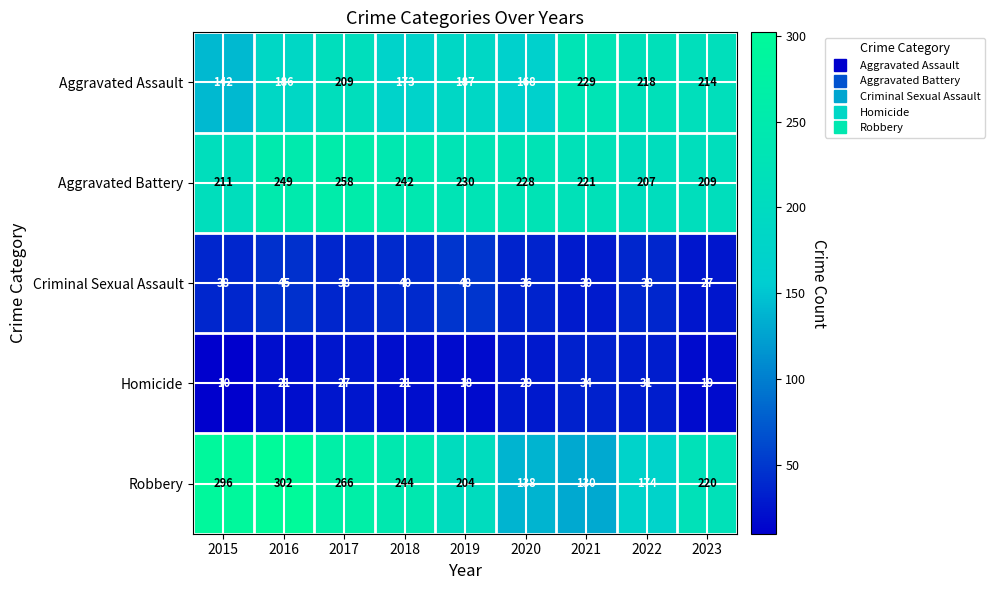

What is the difference between the maximum and minimum values in the Criminal Sexual Assault series?

21